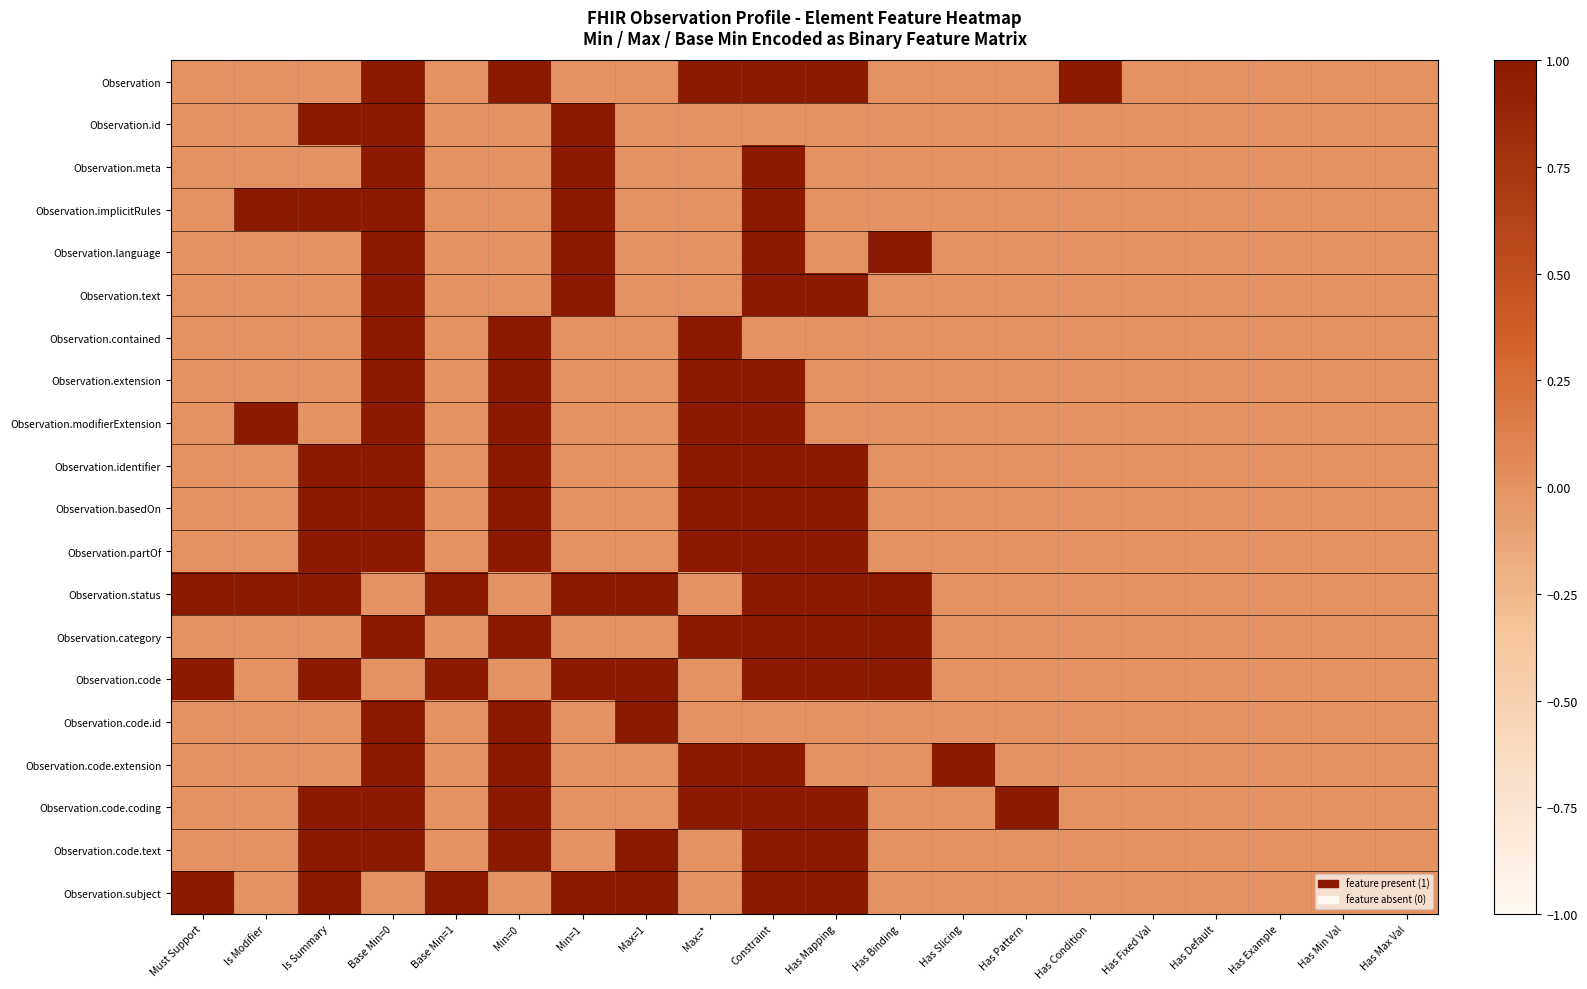

At which category is the sum across all series the highest?

Base Min=0